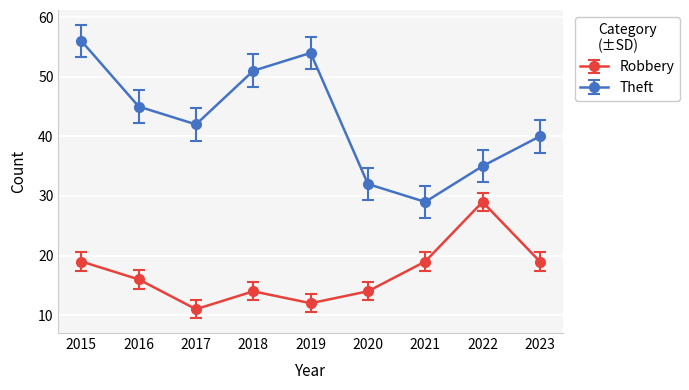

List the series in order of their peak value, highest first.

Theft, Robbery